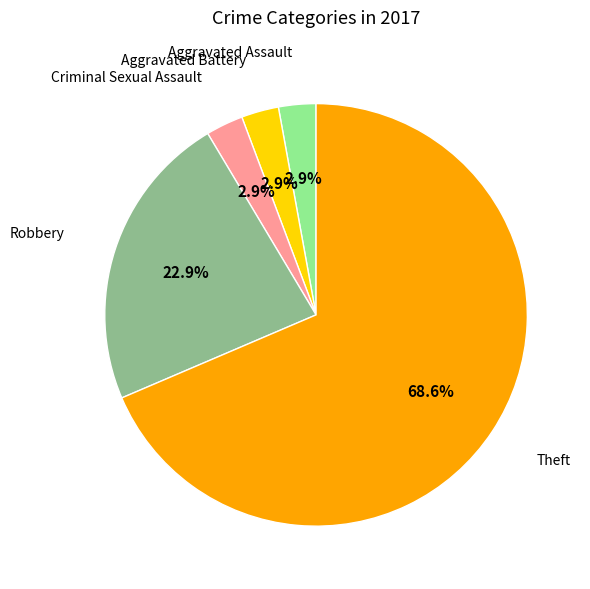

Is there any slice that represents more than half of the pie?

Yes